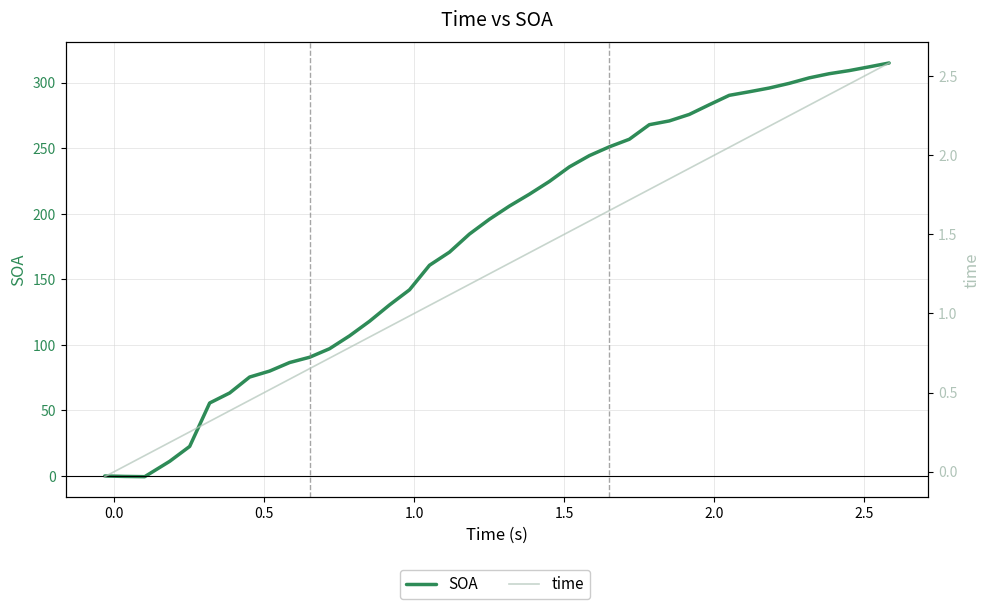

What is the average value of the SOA series?

181.2